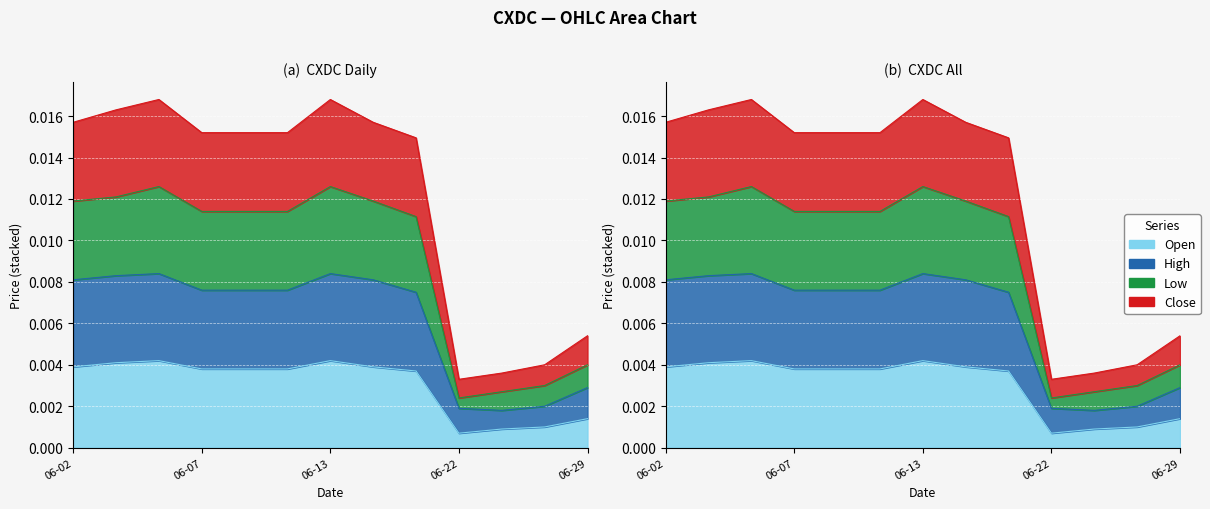

True or false: close and high cross at least once.

False